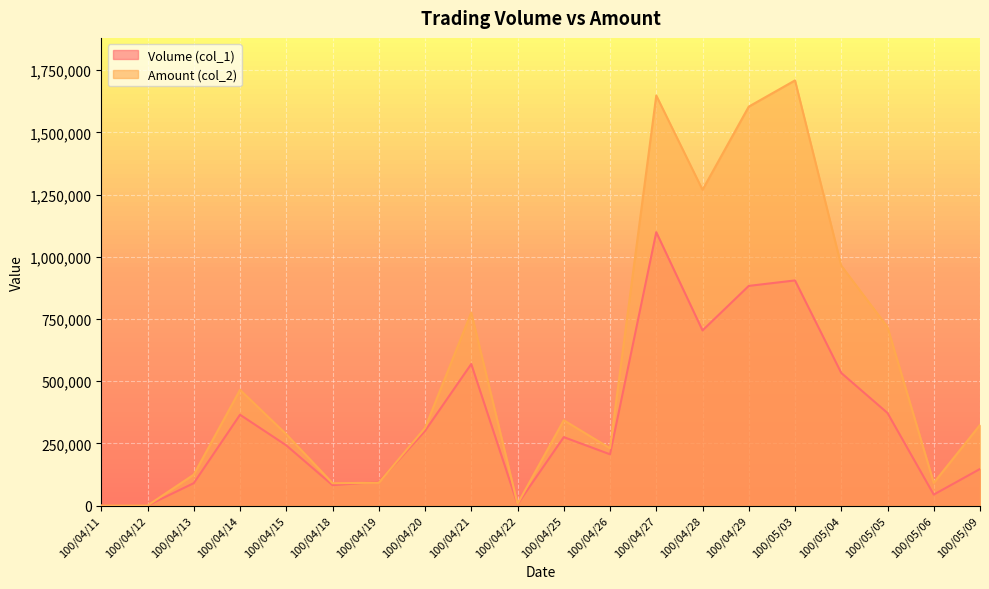

At which category does Volume (col_1) reach its first local peak?

100/04/14